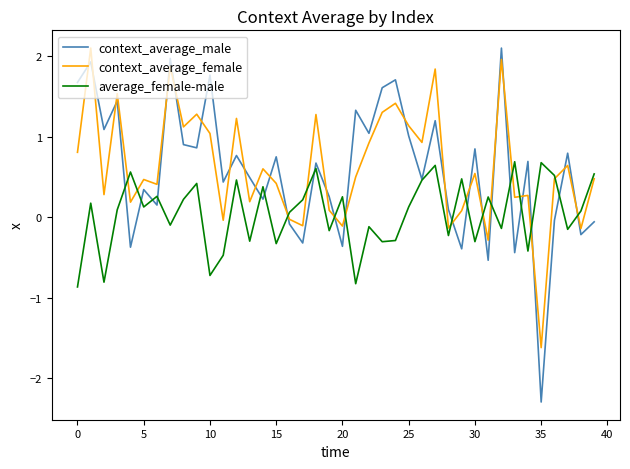

Which series ends up on top after the final intersection of context_average_male and context_average_female?

context_average_female